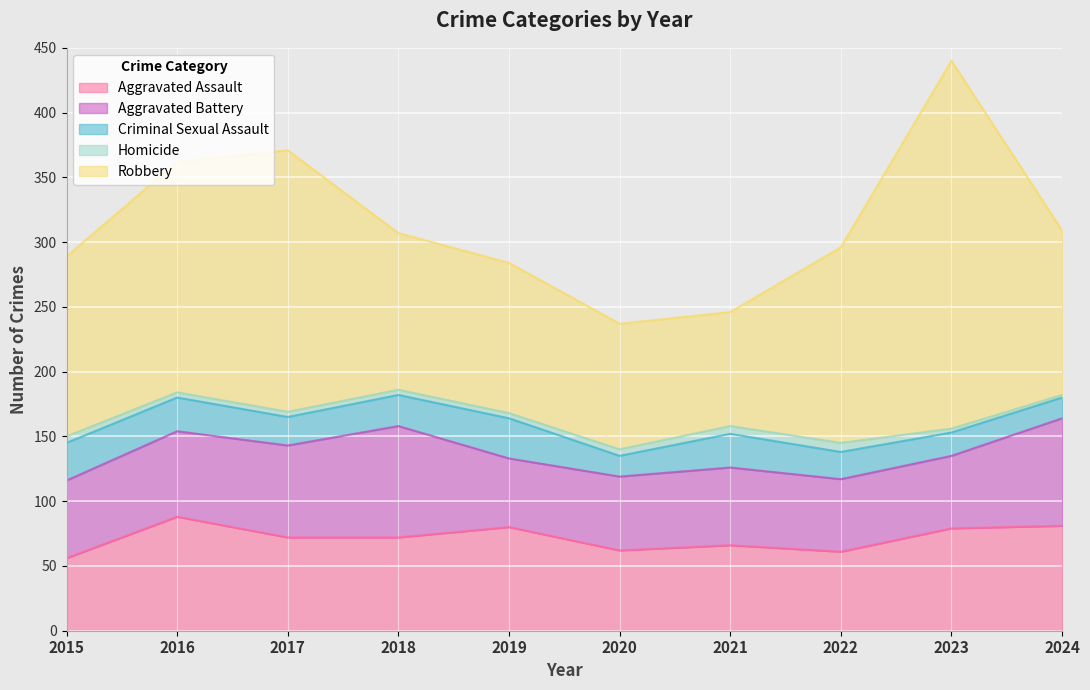

Which series has the widest spread of values?

Robbery